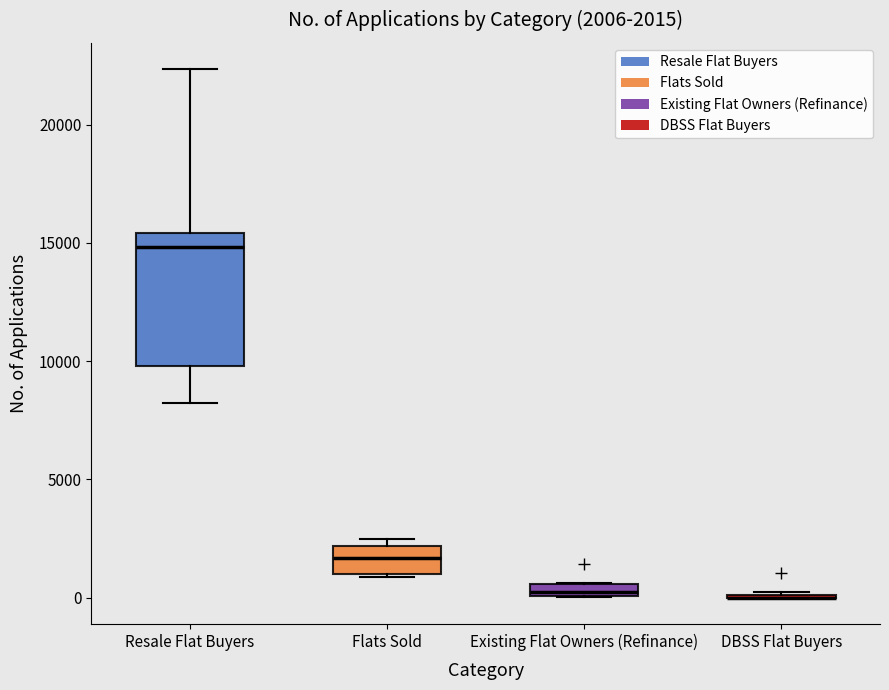

Which box is the tallest, from its lower edge to its upper edge?

Resale Flat Buyers